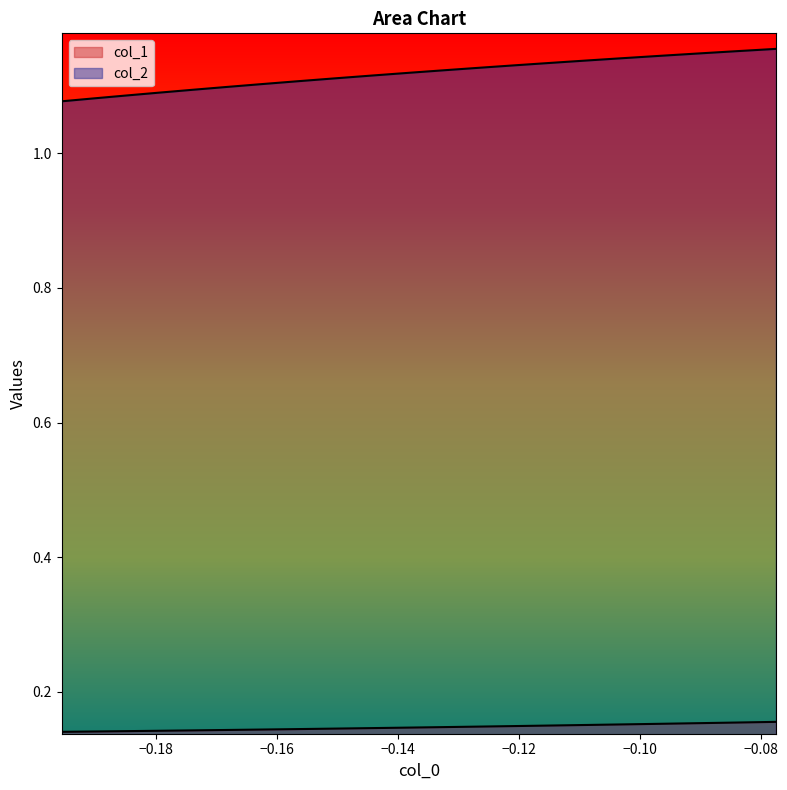

True or false: col_1 has more than 1 interior local peaks.

False